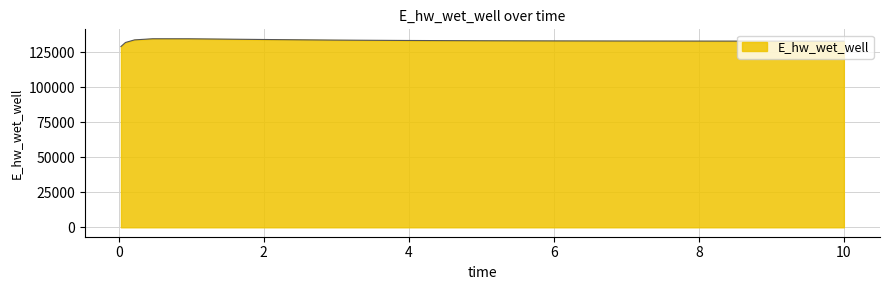

What is the smallest value displayed?

129071.4